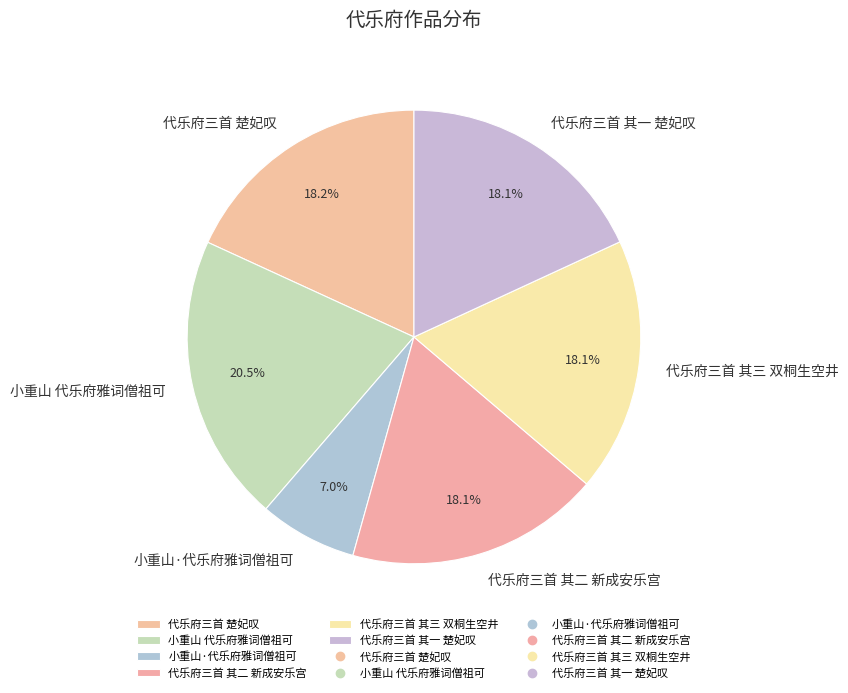

What is the ratio of the value at 小重山·代乐府雅词僧祖可 to the value at 代乐府三首 楚妃叹?

0.4